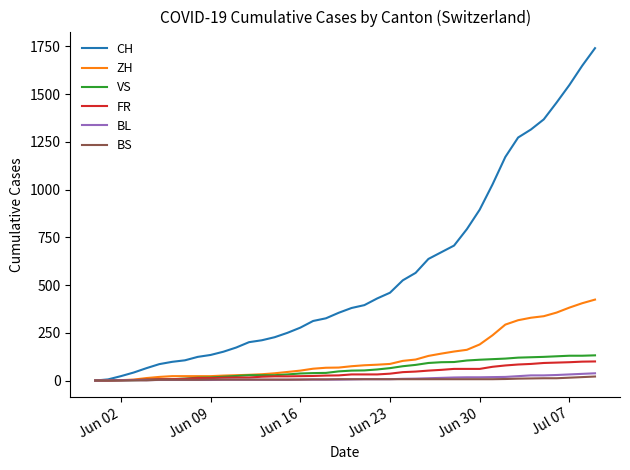

Which series has the widest spread of values?

CH